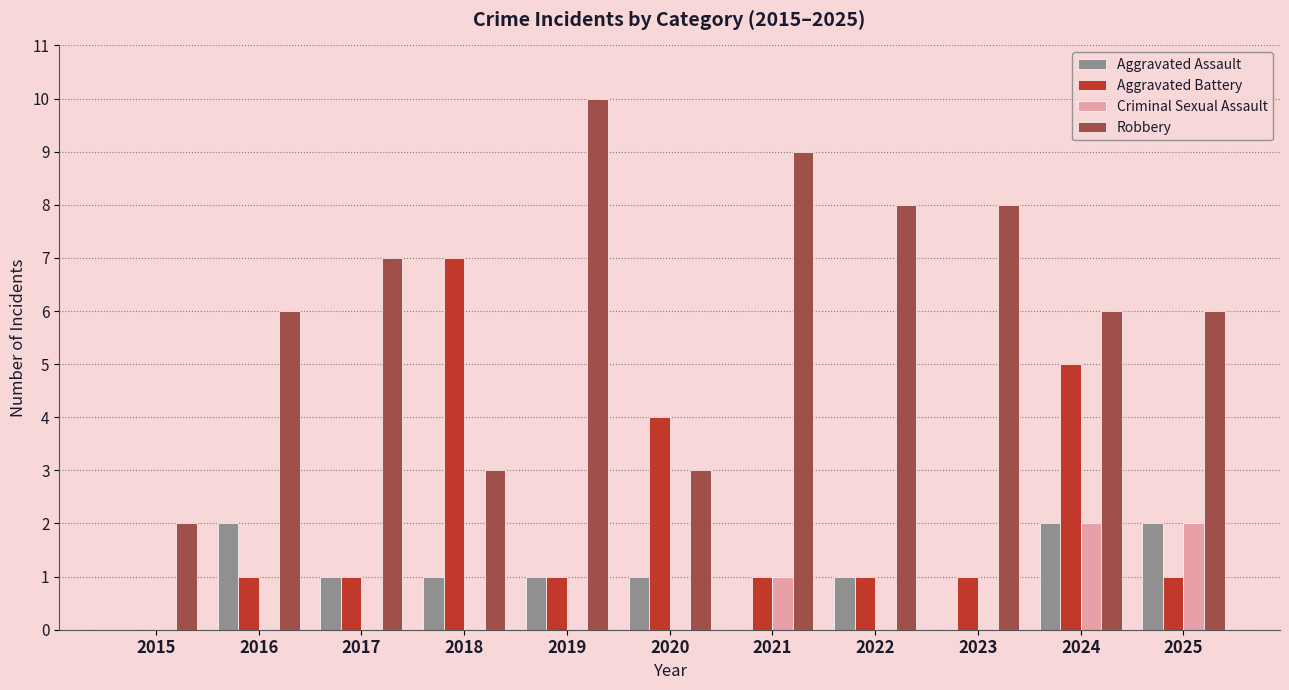

Which series has the largest range (max minus min)?

Robbery